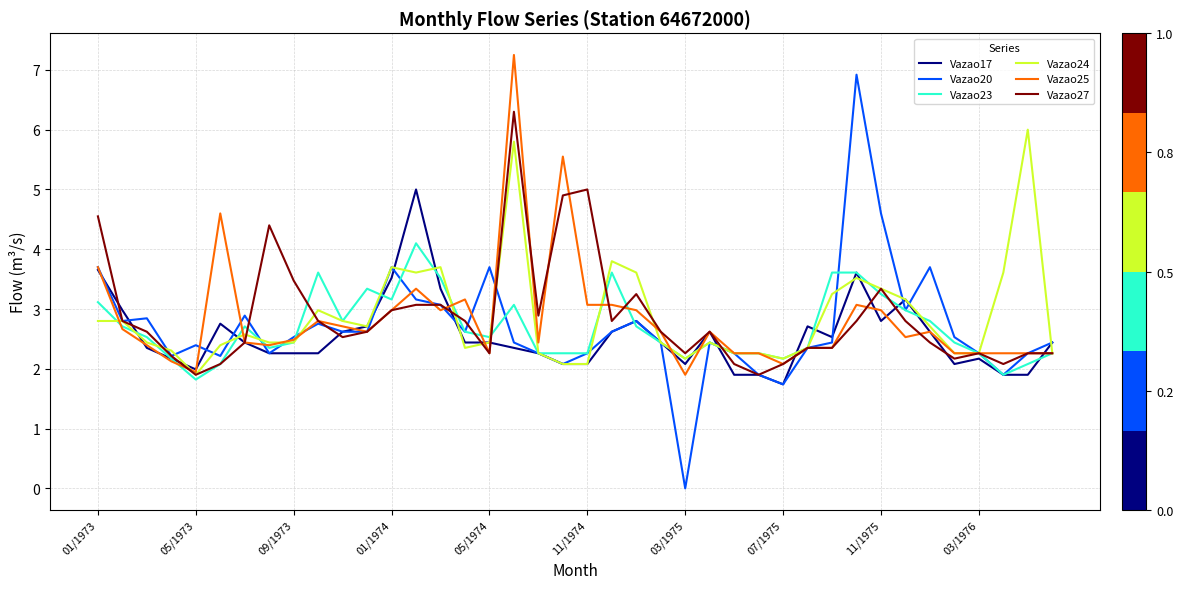

How many lines are shown in the chart?

6